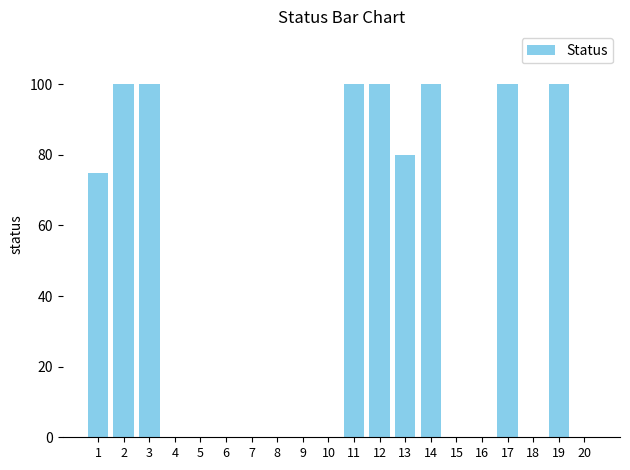

What is the approximate value at 11, to the nearest 50?

100